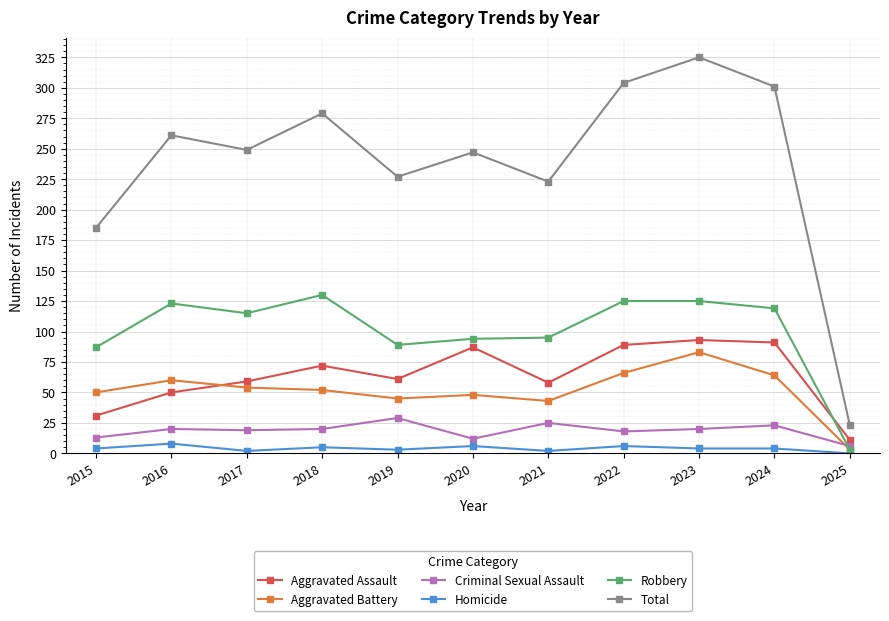

What is the sum of all Aggravated Battery values?

568